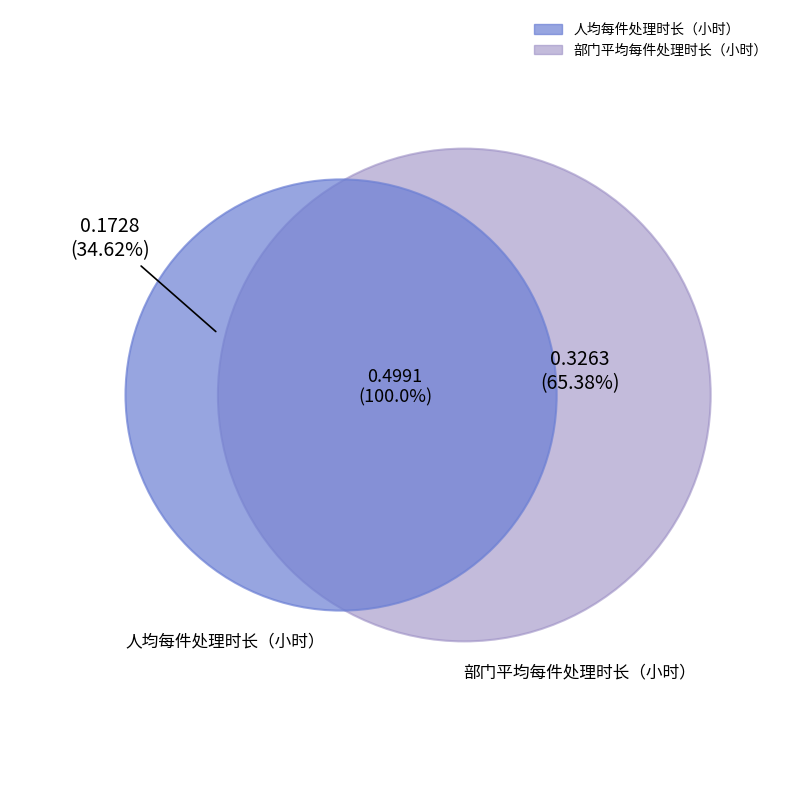

The 部门平均每件处理时长（小时） slice represents 65% of the pie. True or false?

True